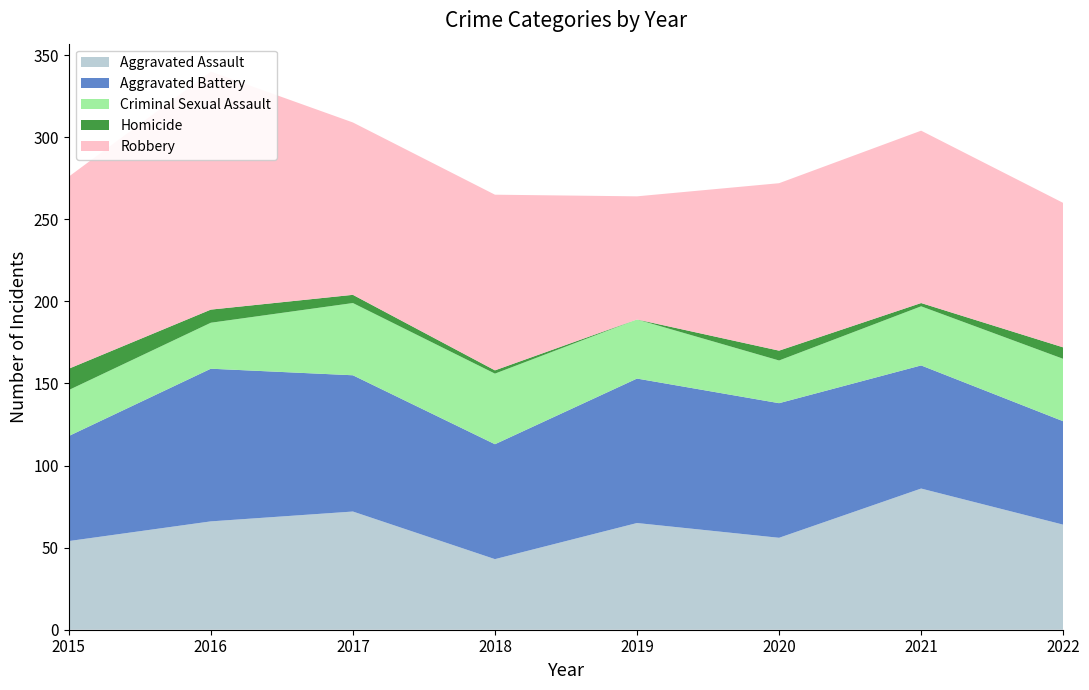

Reading left to right, extract all data points from this chart.

Aggravated Assault: 54	66	72	43	65	56	86	64
Aggravated Battery: 64	93	83	70	88	82	75	63
Criminal Sexual Assault: 28	28	44	43	36	26	36	38
Homicide: 13	8	5	2	0	6	2	7
Robbery: 117	145	105	107	75	102	105	88